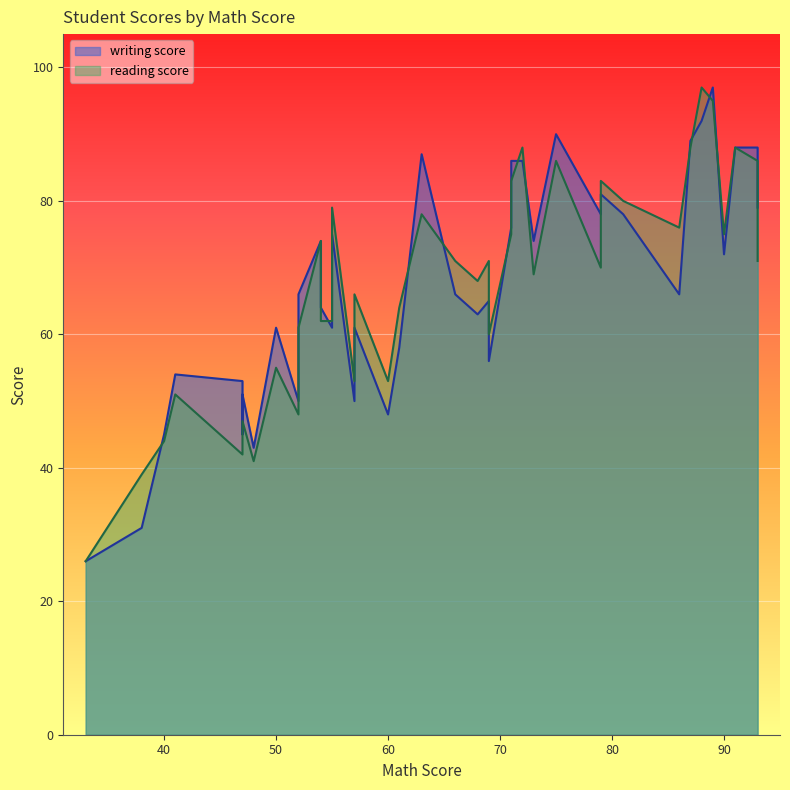

What are all the series names shown in the legend?

writing score, reading score